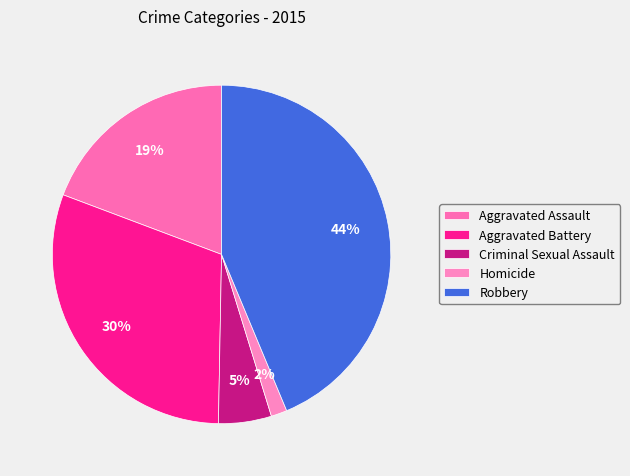

What is the ratio of the value at Robbery to the value at Aggravated Assault?

2.3